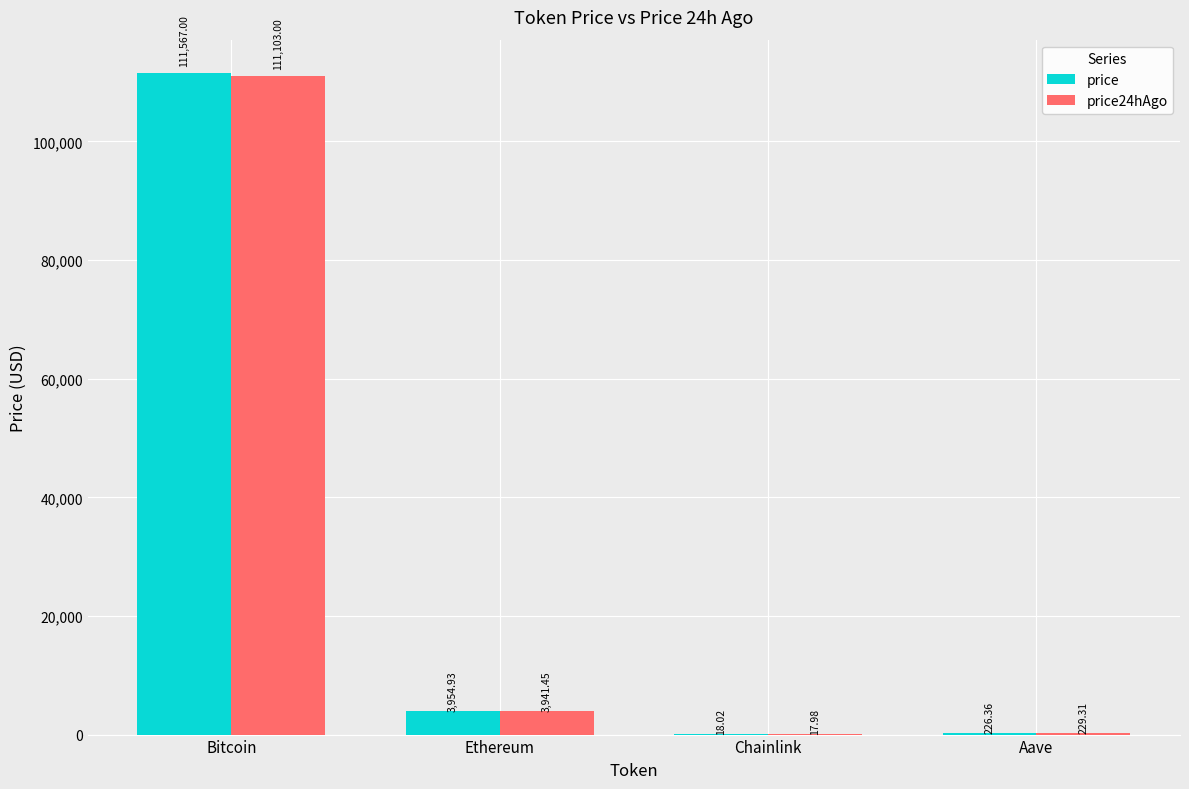

At which label is price24hAgo closest to 55560?

Ethereum